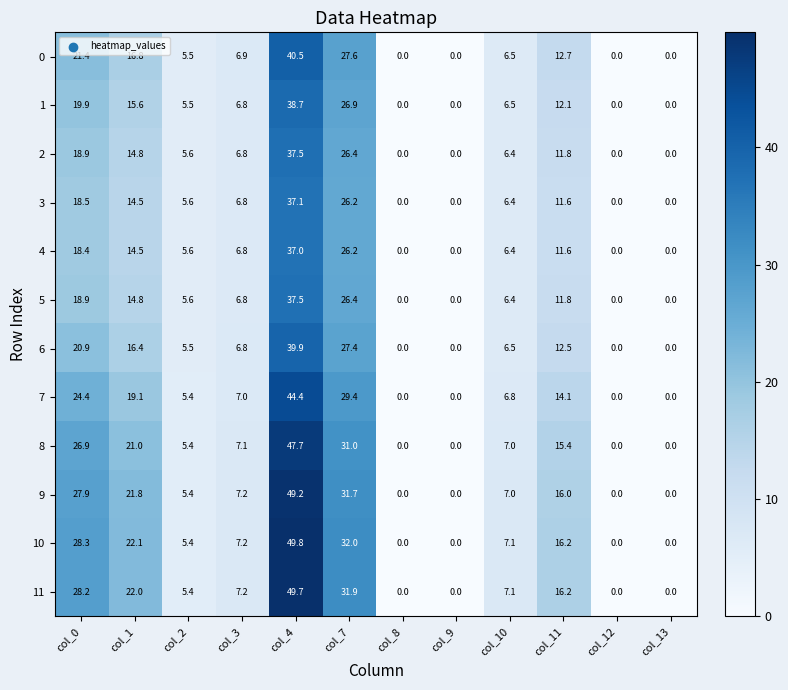

Count the number of categories in the chart.

12